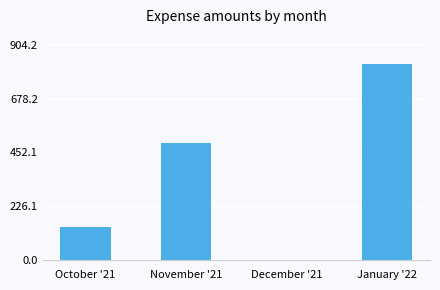

At which label is the value closest to 411?

November '21